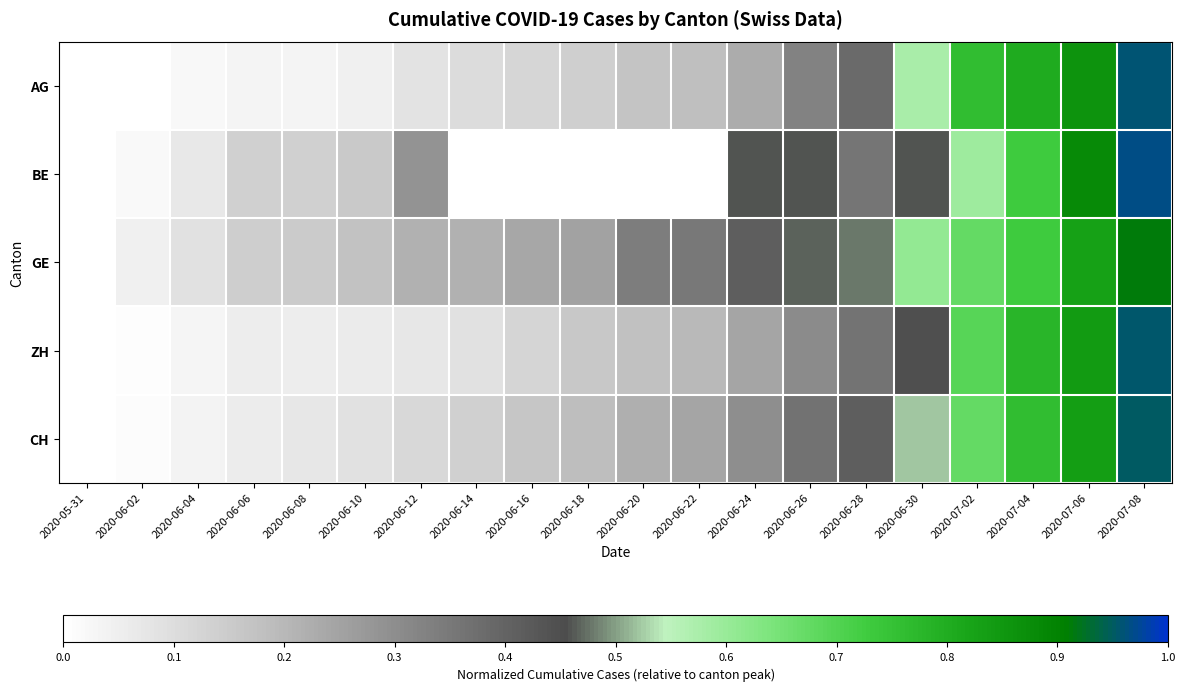

Reading left to right, list all the values displayed in this chart.

AG: 2020-05-31=0.0	2020-06-02=0.0	2020-06-04=0.0	2020-06-06=0.0	2020-06-08=0.0	2020-06-10=0.0	2020-06-12=0.1	2020-06-14=0.1	2020-06-16=0.1	2020-06-18=0.1	2020-06-20=0.2	2020-06-22=0.2	2020-06-24=0.2	2020-06-26=0.3	2020-06-28=0.4	2020-06-30=0.6	2020-07-02=0.8	2020-07-04=0.8	2020-07-06=0.9	2020-07-08=1.0
BE: 2020-05-31=0.0	2020-06-02=0.0	2020-06-04=0.1	2020-06-06=0.1	2020-06-08=0.1	2020-06-10=0.2	2020-06-12=0.3	2020-06-14=0.0	2020-06-16=0.0	2020-06-18=0.0	2020-06-20=0.0	2020-06-22=0.0	2020-06-24=0.5	2020-06-26=0.5	2020-06-28=0.4	2020-06-30=0.5	2020-07-02=0.6	2020-07-04=0.7	2020-07-06=0.9	2020-07-08=1.0
GE: 2020-05-31=0.0	2020-06-02=0.0	2020-06-04=0.1	2020-06-06=0.1	2020-06-08=0.2	2020-06-10=0.2	2020-06-12=0.2	2020-06-14=0.2	2020-06-16=0.2	2020-06-18=0.2	2020-06-20=0.3	2020-06-22=0.3	2020-06-24=0.4	2020-06-26=0.5	2020-06-28=0.5	2020-06-30=0.6	2020-07-02=0.7	2020-07-04=0.7	2020-07-06=0.8	2020-07-08=0.9
ZH: 2020-05-31=0.0	2020-06-02=0.0	2020-06-04=0.0	2020-06-06=0.1	2020-06-08=0.1	2020-06-10=0.1	2020-06-12=0.1	2020-06-14=0.1	2020-06-16=0.1	2020-06-18=0.2	2020-06-20=0.2	2020-06-22=0.2	2020-06-24=0.2	2020-06-26=0.3	2020-06-28=0.4	2020-06-30=0.4	2020-07-02=0.7	2020-07-04=0.8	2020-07-06=0.8	2020-07-08=1.0
CH: 2020-05-31=0.0	2020-06-02=0.0	2020-06-04=0.0	2020-06-06=0.1	2020-06-08=0.1	2020-06-10=0.1	2020-06-12=0.1	2020-06-14=0.1	2020-06-16=0.2	2020-06-18=0.2	2020-06-20=0.2	2020-06-22=0.2	2020-06-24=0.3	2020-06-26=0.4	2020-06-28=0.4	2020-06-30=0.5	2020-07-02=0.7	2020-07-04=0.8	2020-07-06=0.8	2020-07-08=0.9